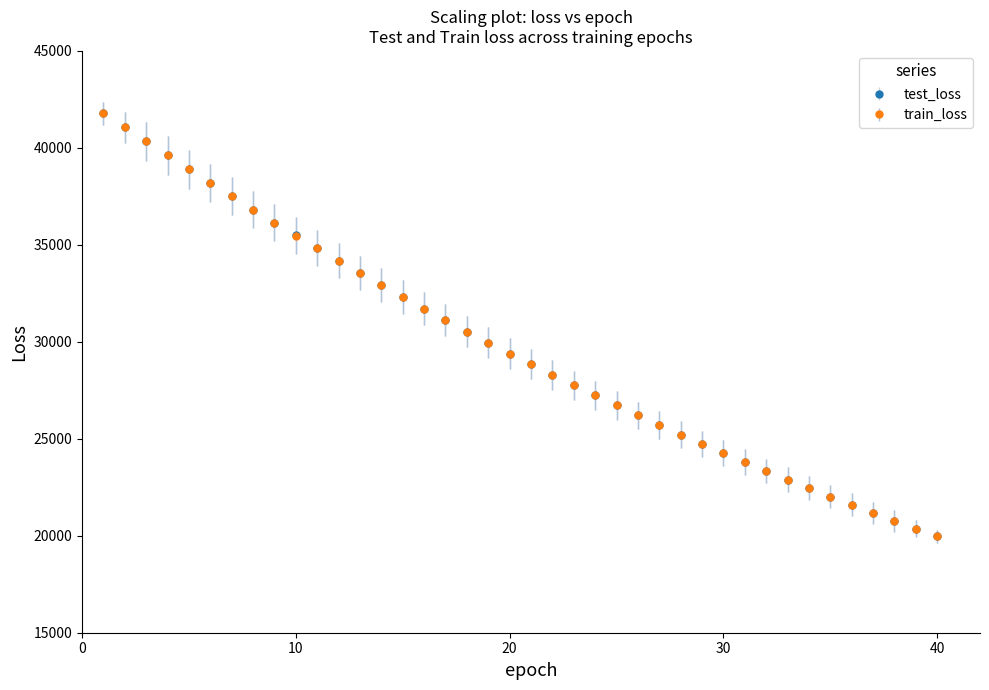

What are all the series names shown in the legend?

test_loss, train_loss